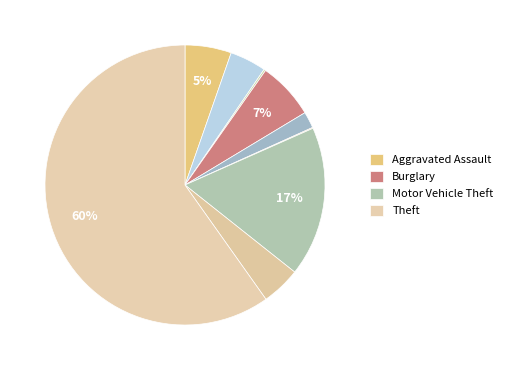

Which category has the biggest portion of the pie?

Theft